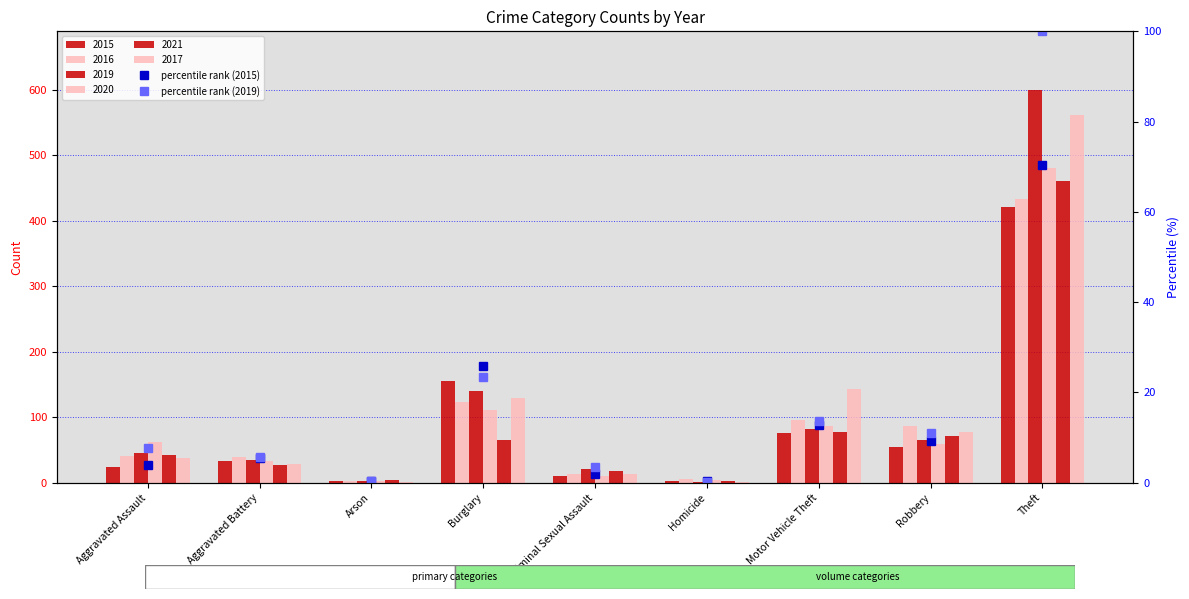

What value does the percentile rank (2019) series have at Arson?

0.3